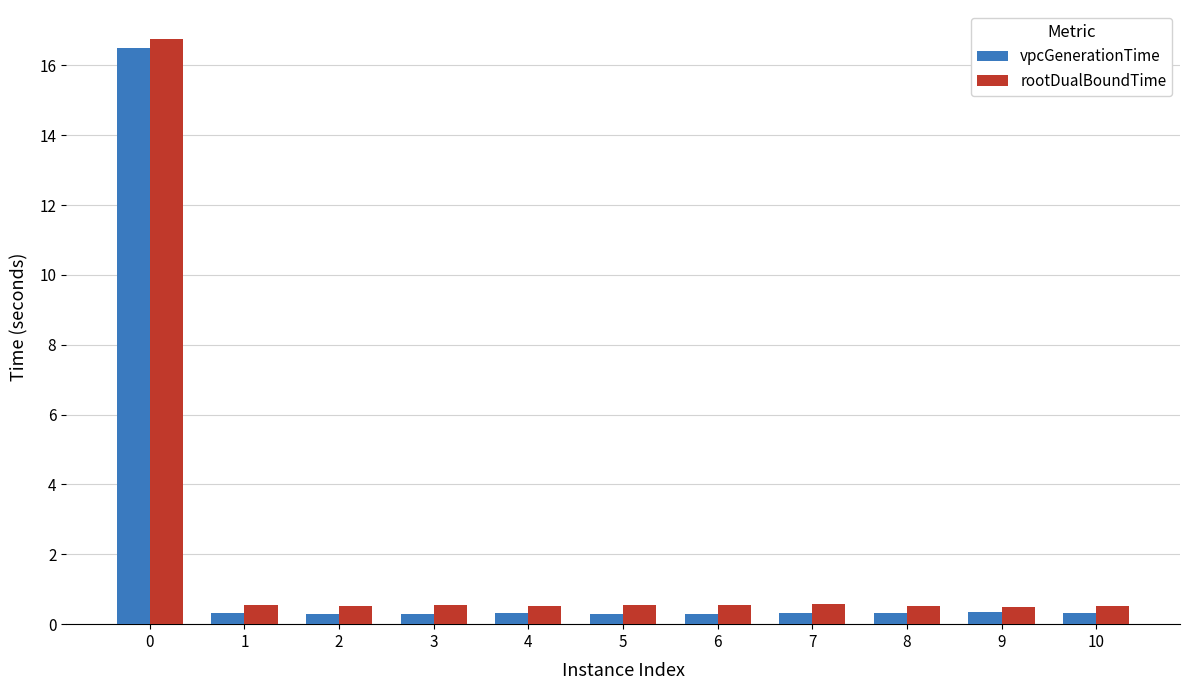

What is the spread (max minus min) of values at 0?

0.2